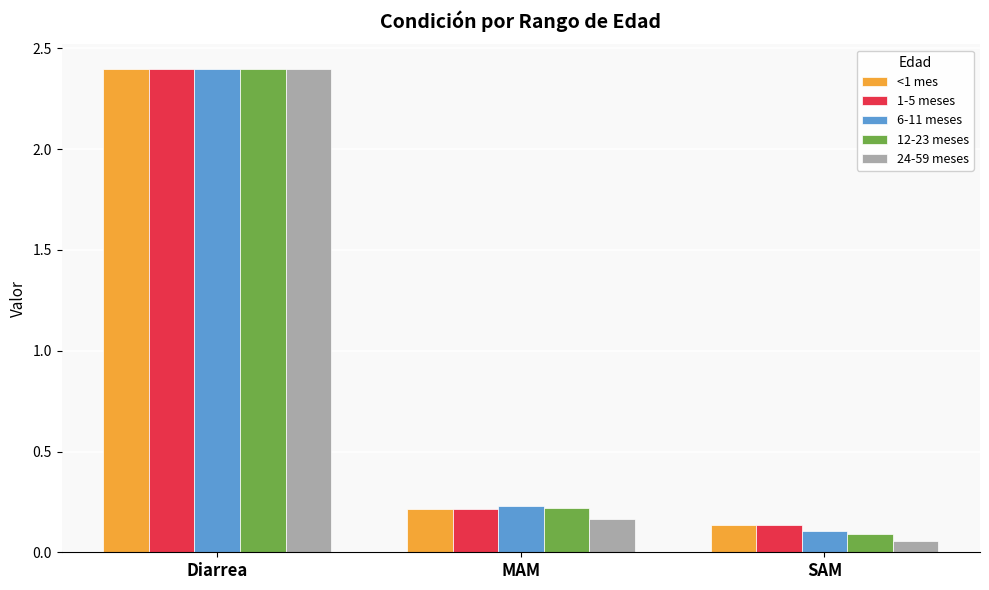

Which label corresponds to the largest value in the chart?

Diarrea